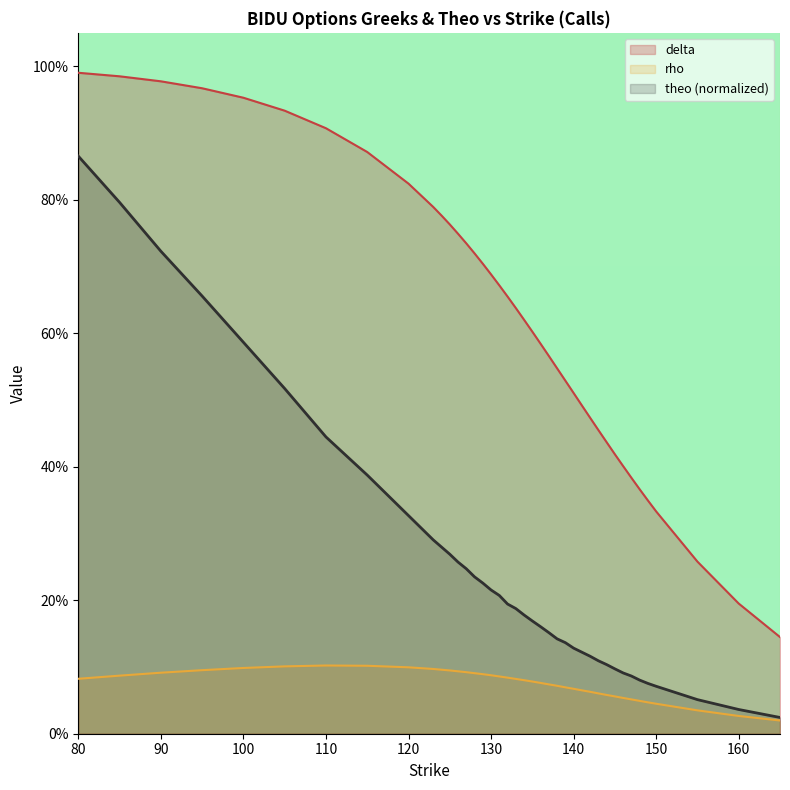

Reading left to right, extract all data points from this chart.

delta: 1.0	1.0	1.0	1.0	1.0	0.9	0.9	0.9	0.8	0.8	0.8	0.8	0.7	0.7	0.7	0.7	0.7	0.7	0.7	0.6	0.6	0.6	0.6	0.6	0.5	0.5	0.5	0.5	0.5	0.5	0.4	0.4	0.4	0.4	0.4	0.3	0.3	0.3	0.2	0.1
rho: 0.1	0.1	0.1	0.1	0.1	0.1	0.1	0.1	0.1	0.1	0.1	0.1	0.1	0.1	0.1	0.1	0.1	0.1	0.1	0.1	0.1	0.1	0.1	0.1	0.1	0.1	0.1	0.1	0.1	0.1	0.1	0.1	0.1	0.1	0.0	0.0	0.0	0.0	0.0	0.0
theo: 0.9	0.8	0.7	0.7	0.6	0.5	0.4	0.4	0.3	0.3	0.3	0.3	0.3	0.2	0.2	0.2	0.2	0.2	0.2	0.2	0.2	0.2	0.2	0.2	0.1	0.1	0.1	0.1	0.1	0.1	0.1	0.1	0.1	0.1	0.1	0.1	0.1	0.1	0.0	0.0